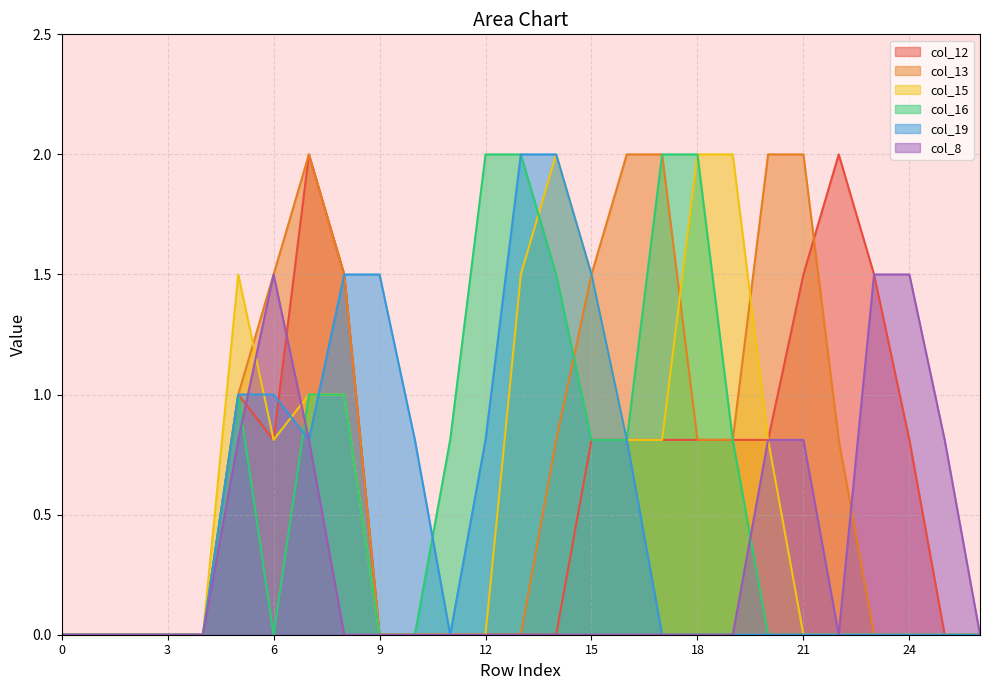

Which series has the largest total across all categories?

col_13